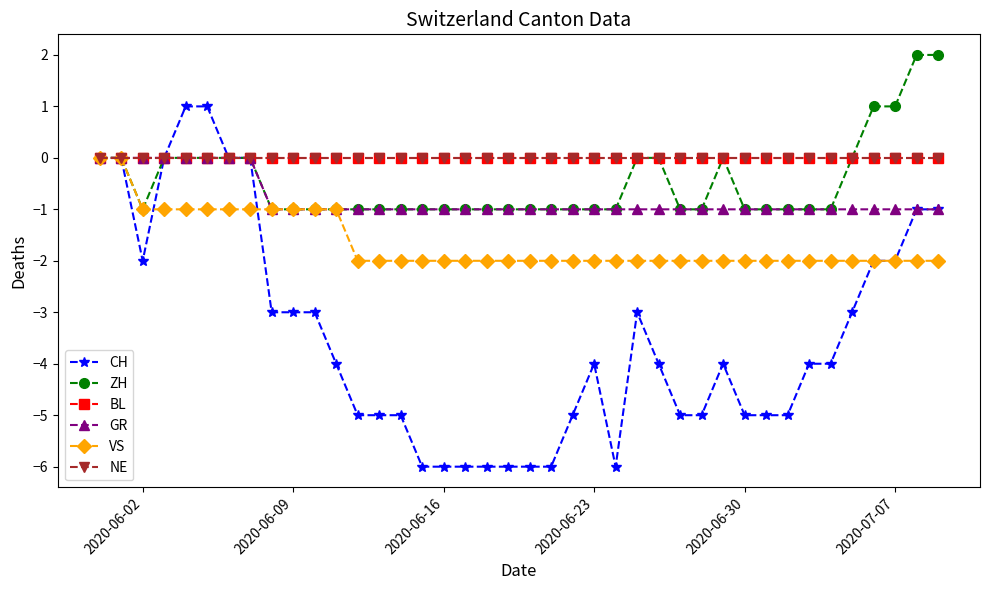

How many ZH values are between -1 and 0?

36